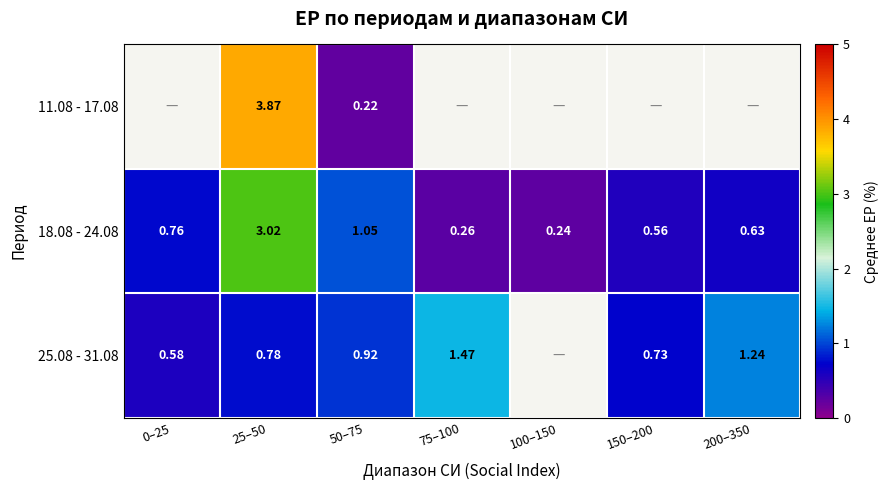

Is the value of 25.08 - 31.08 at 50–75 greater than the value of 18.08 - 24.08 at 200–350?

Yes